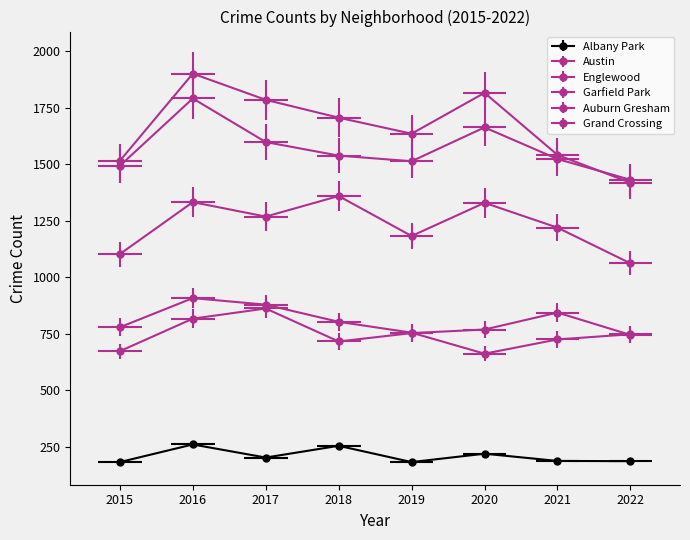

What is the average value of the 2020 series?

1077